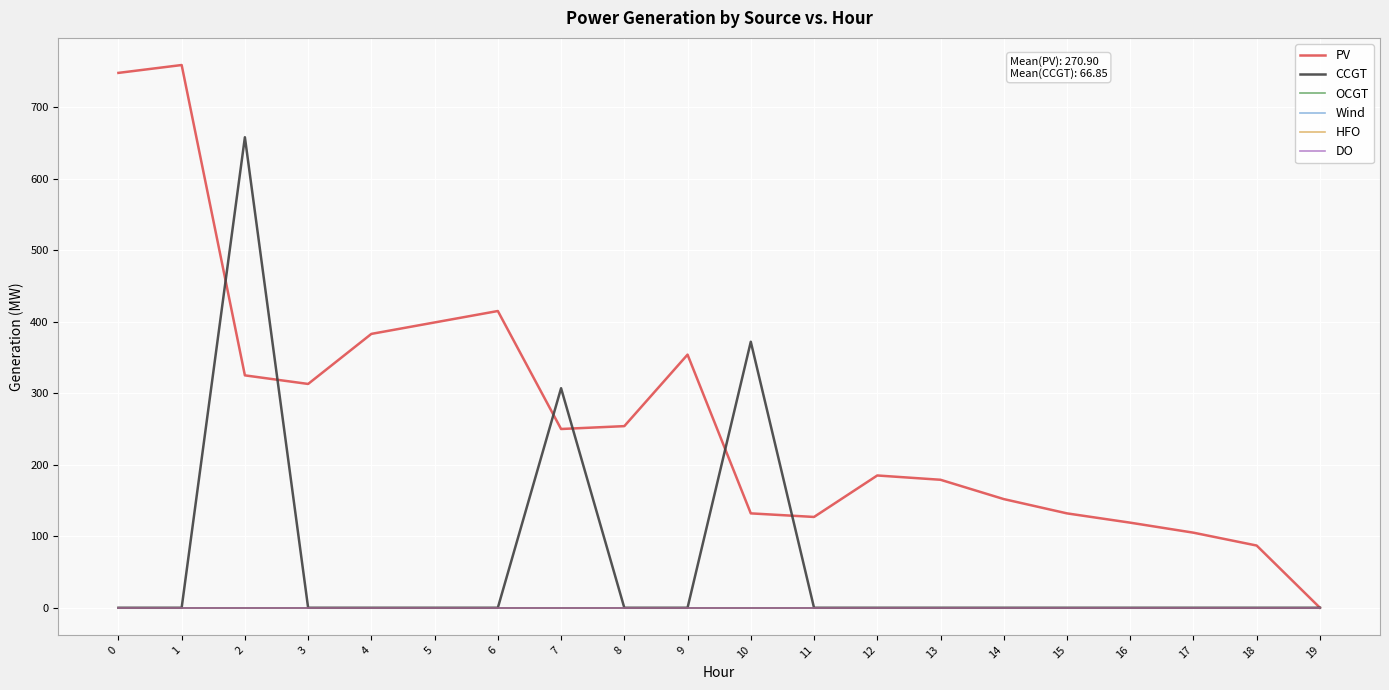

At 3, list the series in order from smallest to largest.

CCGT, OCGT, Wind, HFO, DO, PV